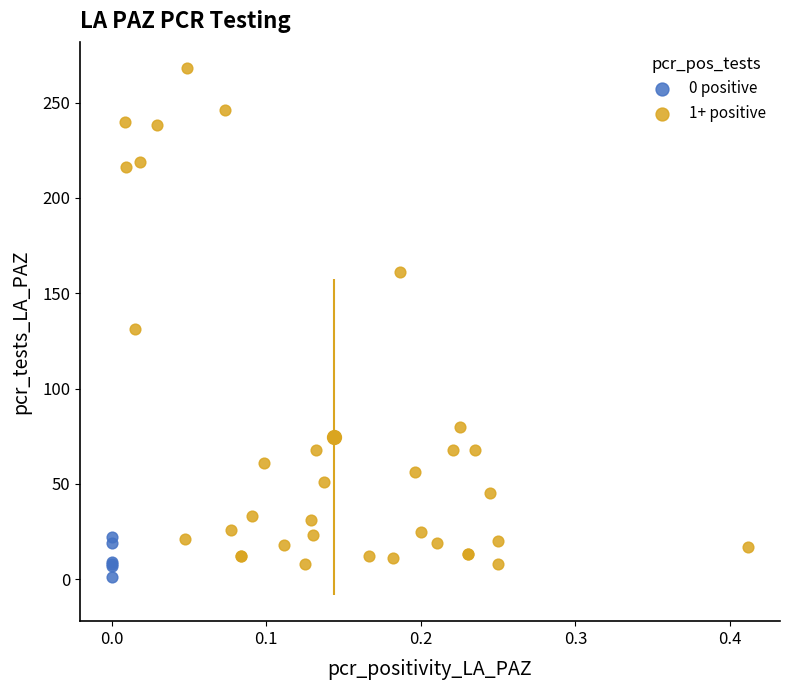

Which series reaches the maximum Y coordinate?

1+ positive